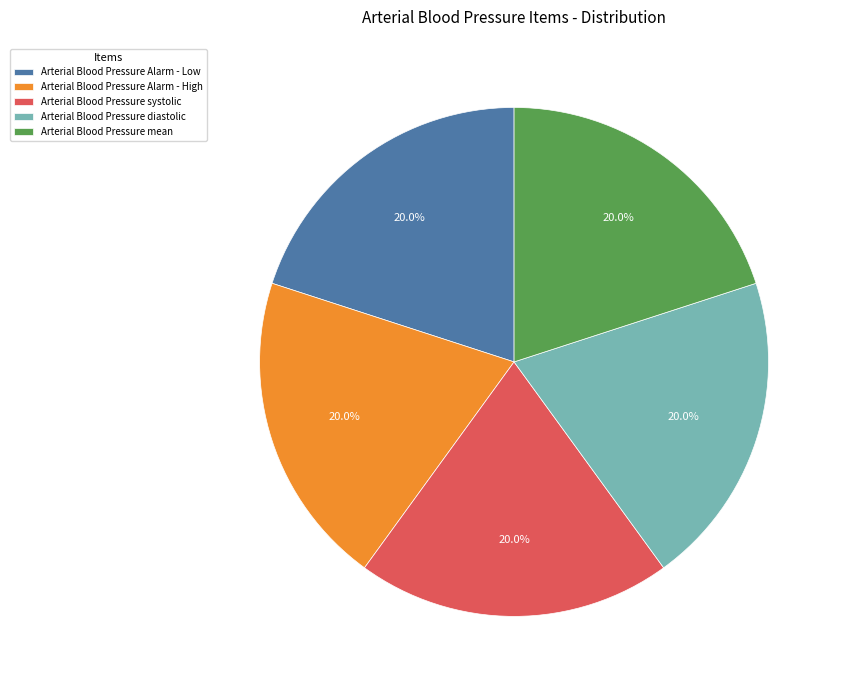

What is the ratio of the value at Arterial Blood Pressure diastolic to the value at Arterial Blood Pressure mean?

1.0